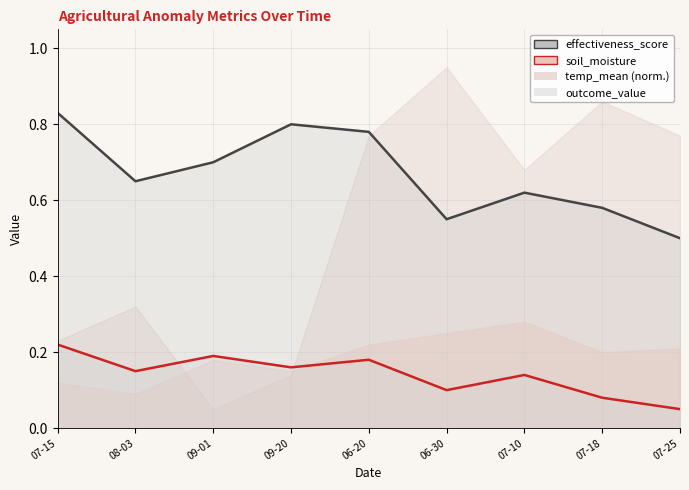

What is the difference between the maximum and minimum values in the outcome_value series?

0.2